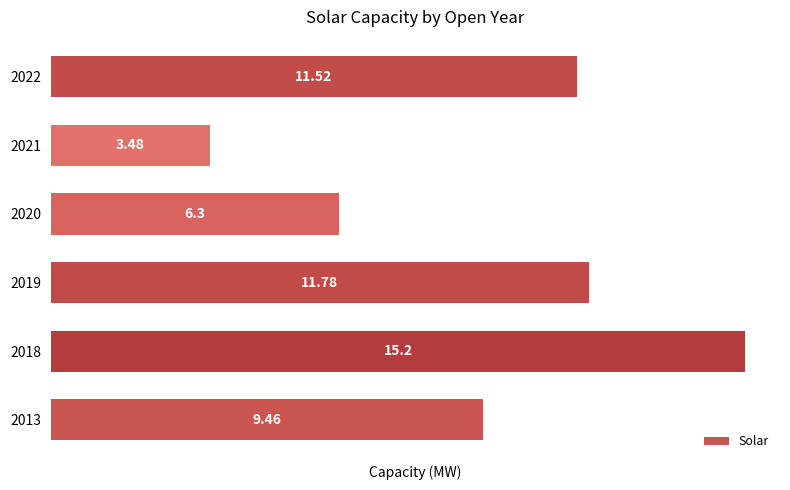

List the labels in order of value, smallest first.

2021, 2020, 2013, 2022, 2019, 2018